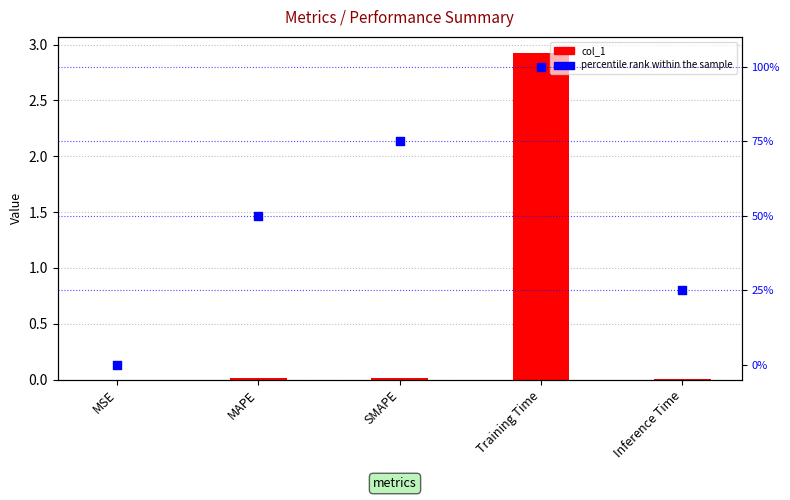

At which category is the sum across all series the highest?

Training Time